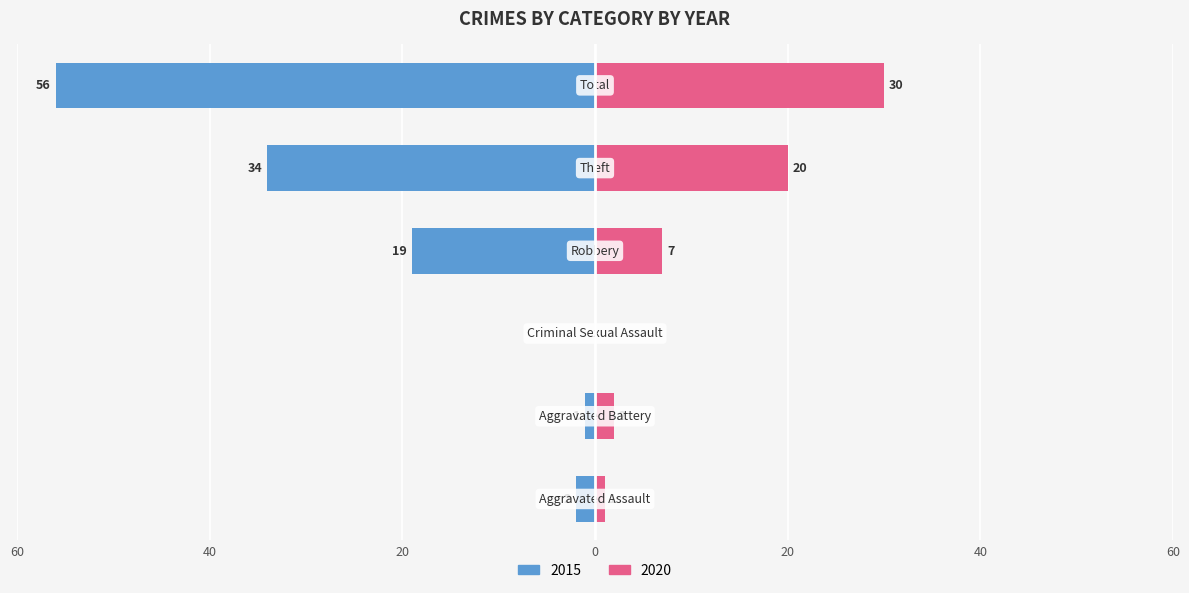

How many bars are there in total?

12